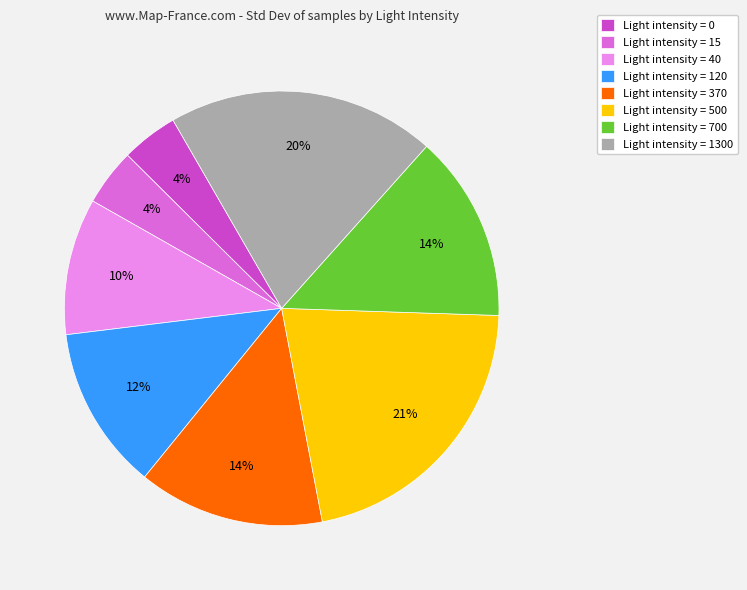

To the nearest percent, what is the average slice percentage?

12%